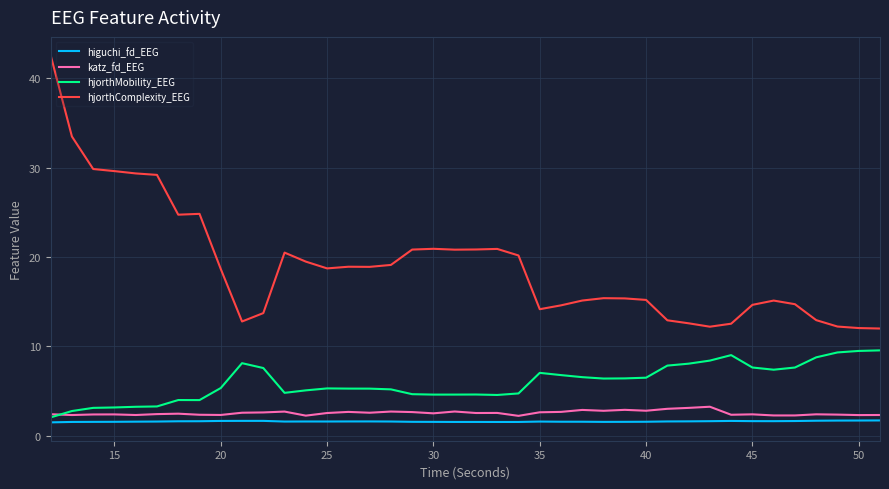

True or false: katz_fd_EEG and higuchi_fd_EEG cross at least once.

False